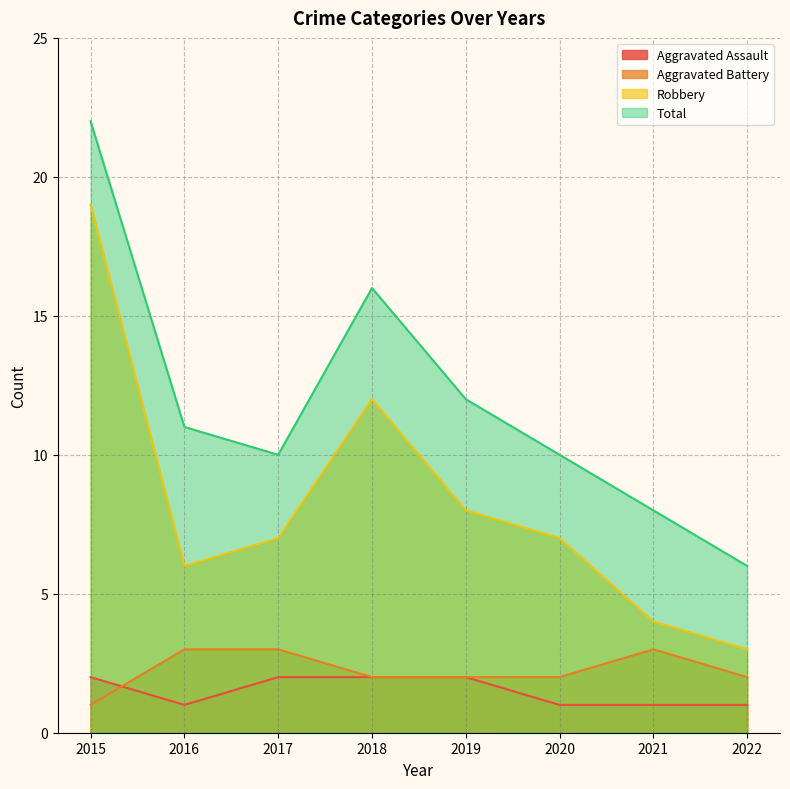

Rank the categories by Aggravated Assault value from highest to lowest.

2015, 2017, 2018, 2019, 2016, 2020, 2021, 2022